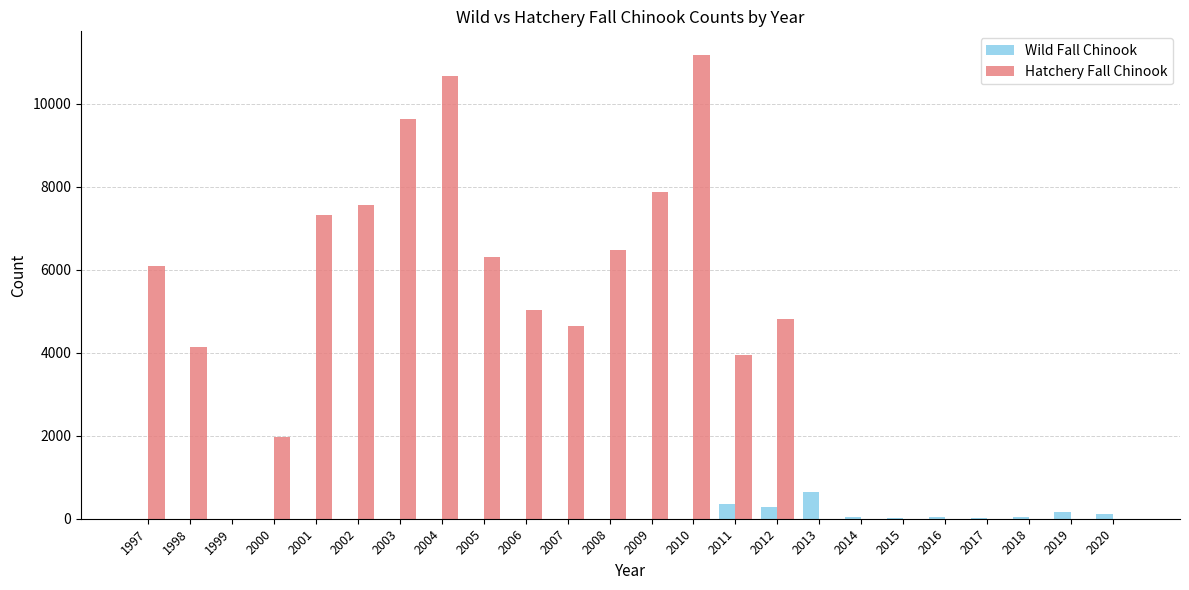

Which series changed the most between 2001 and 2011?

Hatchery Fall Chinook